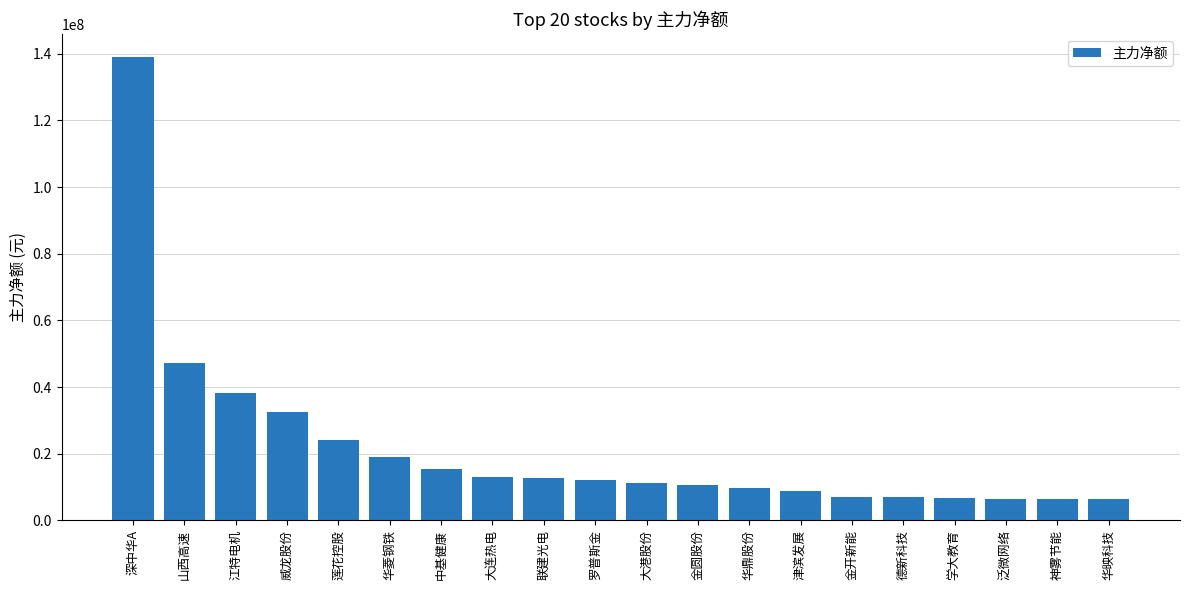

Does the chart contain any negative values?

No